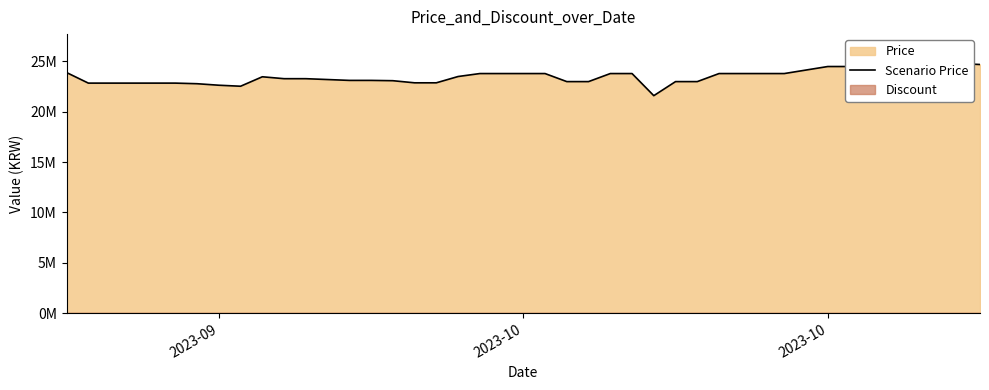

Reading left to right, what are all the values shown in this chart?

23899000	22850000	22850000	22850000	22850000	22850000	22790000	22640000	22540000	23480000	23290000	23290000	23120000	23120000	23090000	22880000	22880000	23504600	23800000	23800000	23800000	23000000	23000000	23800000	23800000	21601620	23000000	23000000	23800000	23800000	23800000	23800000	24499000	24499000	24450000	24400000	24400000	25200000	24800000	24700000